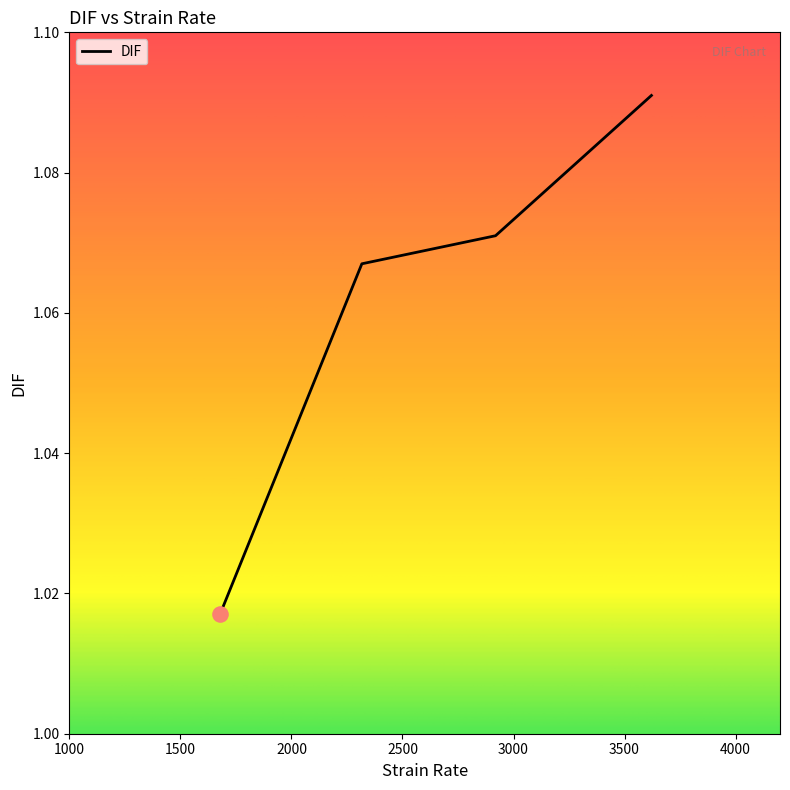

What is the sum of all values?

4.2